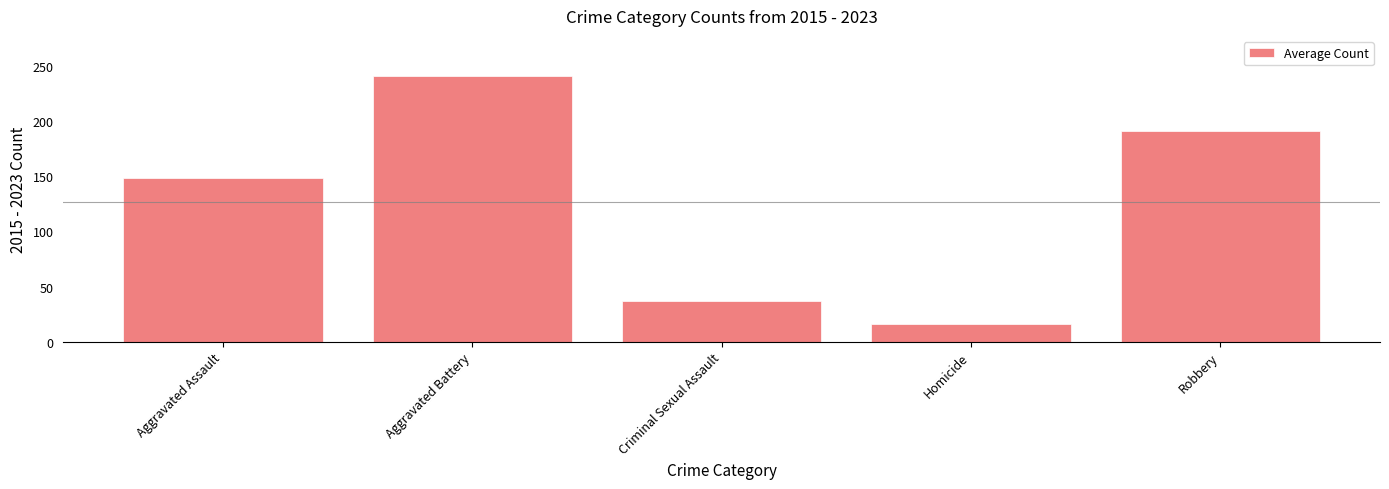

Does the chart contain any negative values?

No